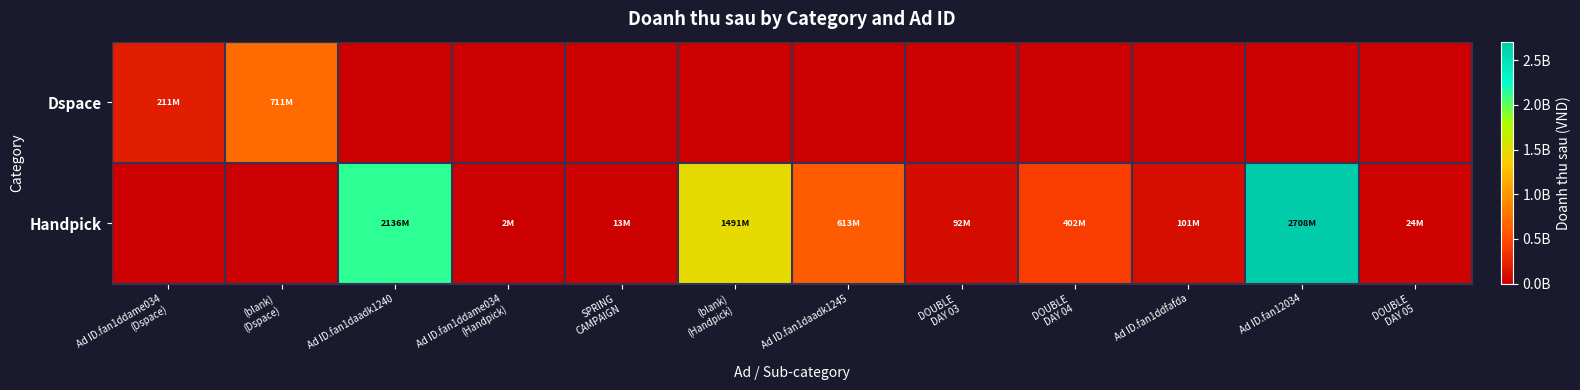

Reading left to right, what are all the values shown in this chart?

Dspace: Ad ID.fan1ddame034
(Dspace)=211200000	(blank)
(Dspace)=711200000	Ad ID.fan1daadk1240=0	Ad ID.fan1ddame034
(Handpick)=0	SPRING
CAMPAIGN=0	(blank)
(Handpick)=0	Ad ID.fan1daadk1245=0	DOUBLE
DAY 03=0	DOUBLE
DAY 04=0	Ad ID.fan1ddfafda=0	Ad ID.fan12034=0	DOUBLE
DAY 05=0
Handpick: Ad ID.fan1ddame034
(Dspace)=0	(blank)
(Dspace)=0	Ad ID.fan1daadk1240=2136090000	Ad ID.fan1ddame034
(Handpick)=2156000	SPRING
CAMPAIGN=13420000	(blank)
(Handpick)=1490610000	Ad ID.fan1daadk1245=613360000	DOUBLE
DAY 03=92500000	DOUBLE
DAY 04=402300000	Ad ID.fan1ddfafda=100870000	Ad ID.fan12034=2707628000	DOUBLE
DAY 05=24420000